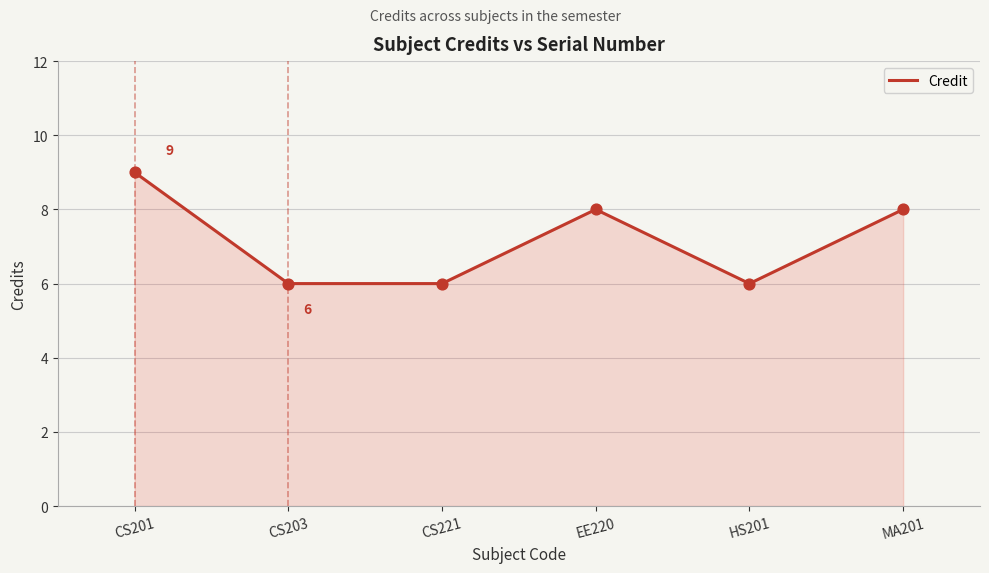

What is the ratio of the value at CS201 to the value at HS201?

1.5